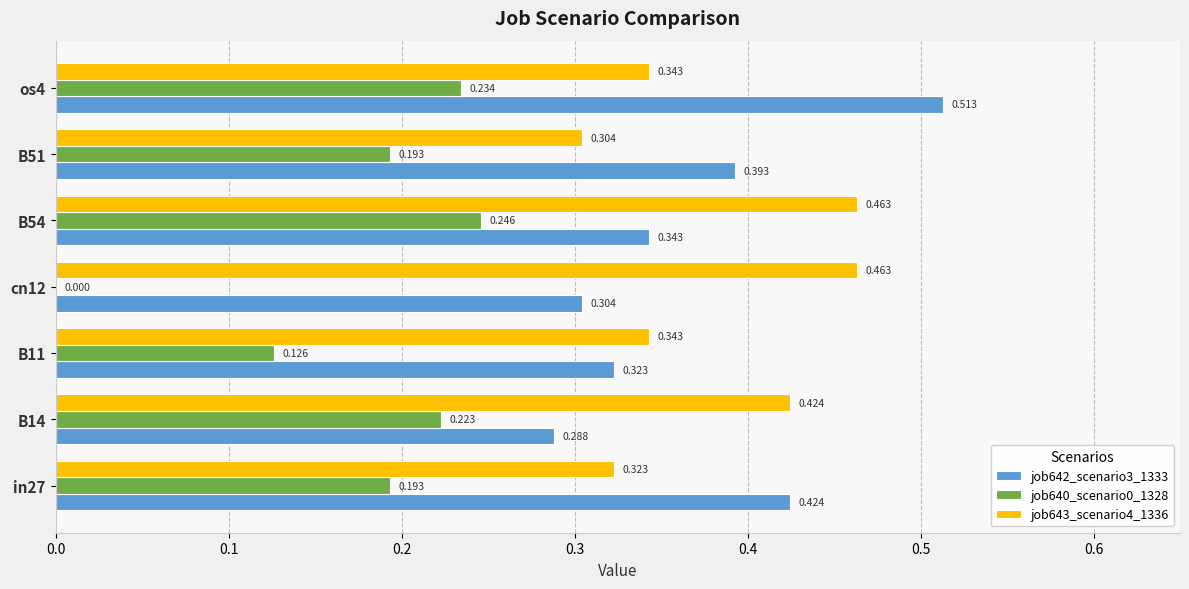

Is the value of job642_scenario3_1333 at in27 greater than the value of job643_scenario4_1336 at B11?

Yes